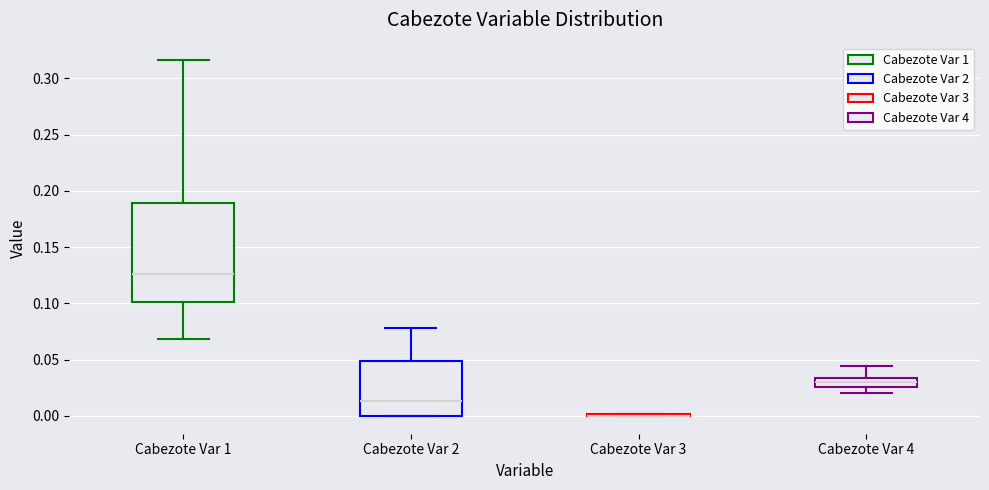

Comparing the boxes themselves (not the whiskers), which one is the tallest?

Cabezote Var 1